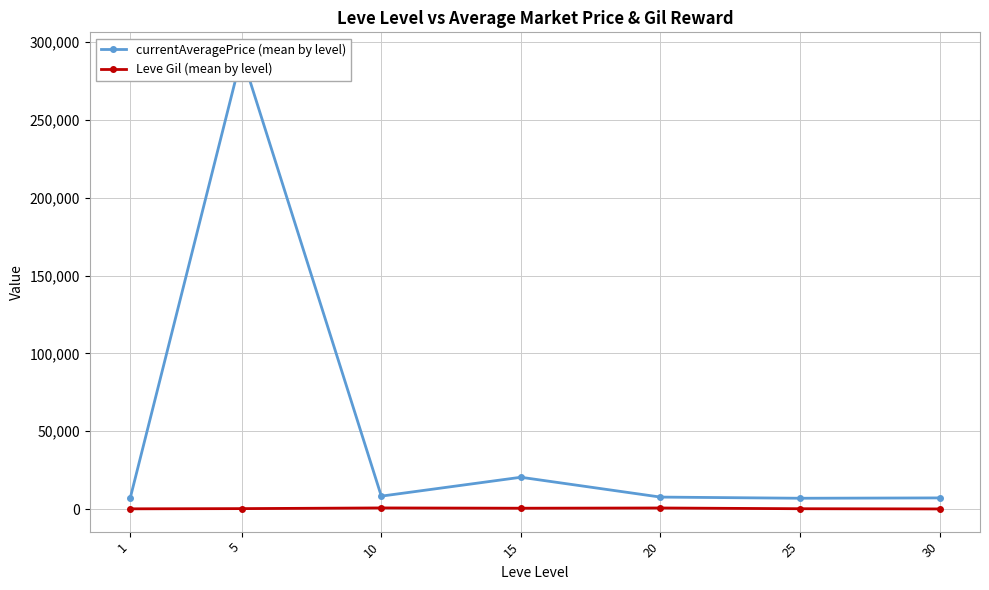

Between 15 and 1, which is larger?

15